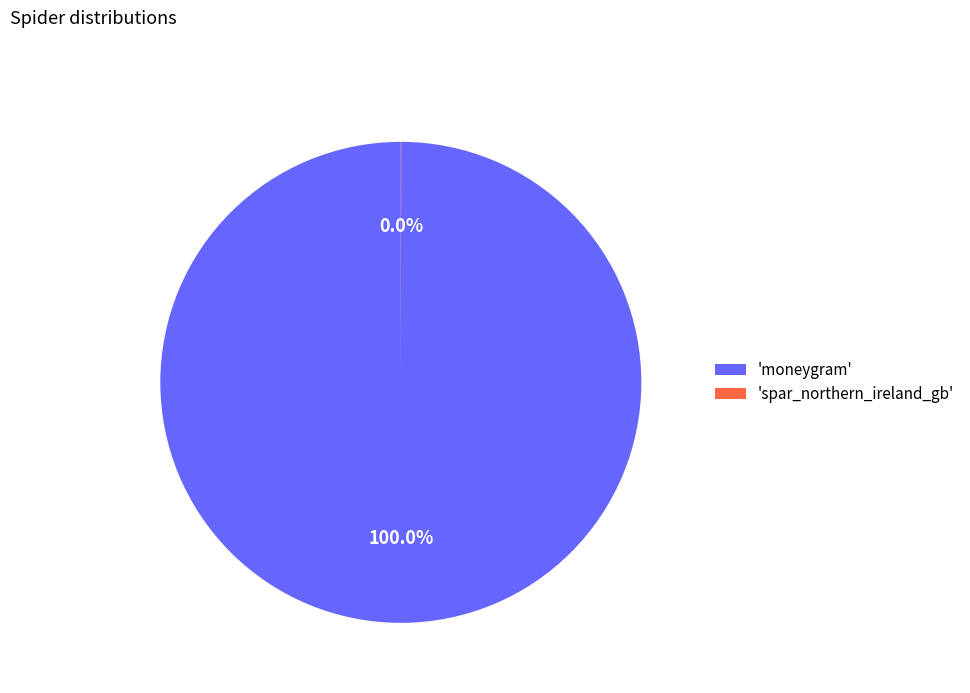

Which slice is the largest?

'moneygram'